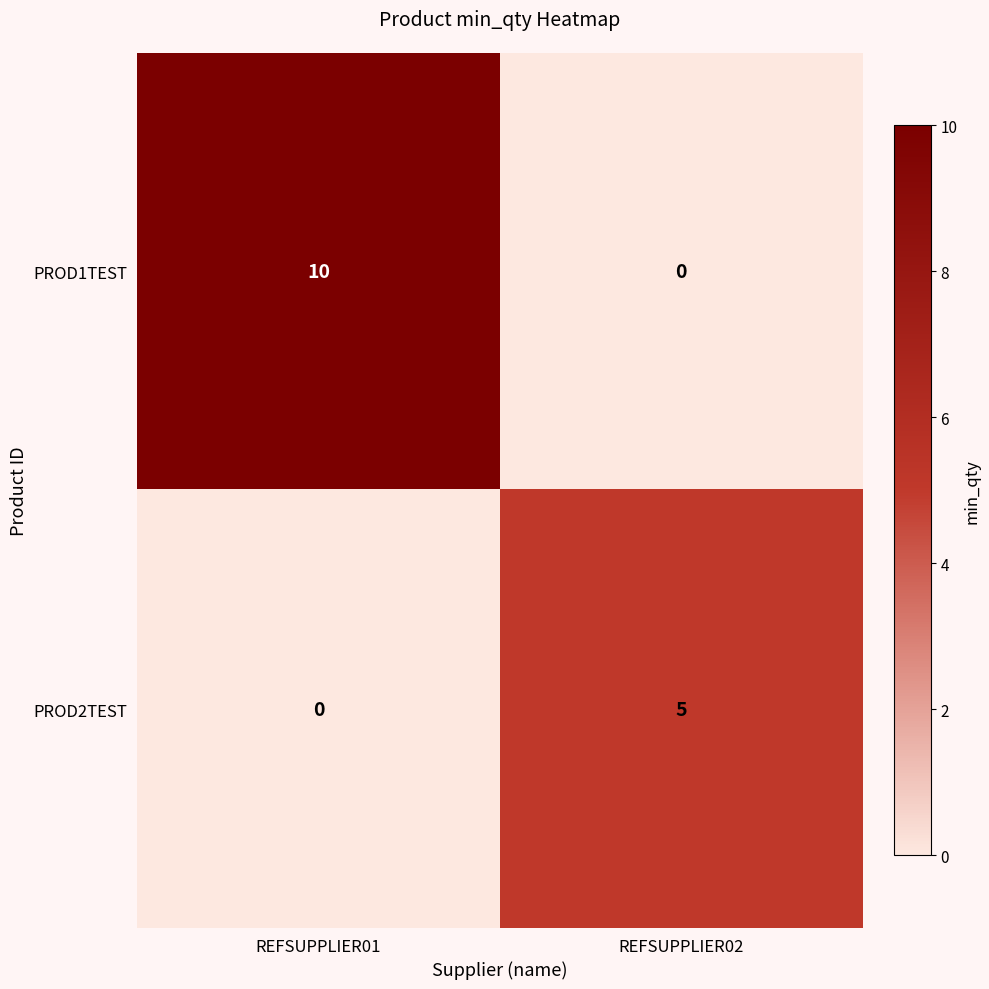

At which category is the sum across all series the highest?

REFSUPPLIER01